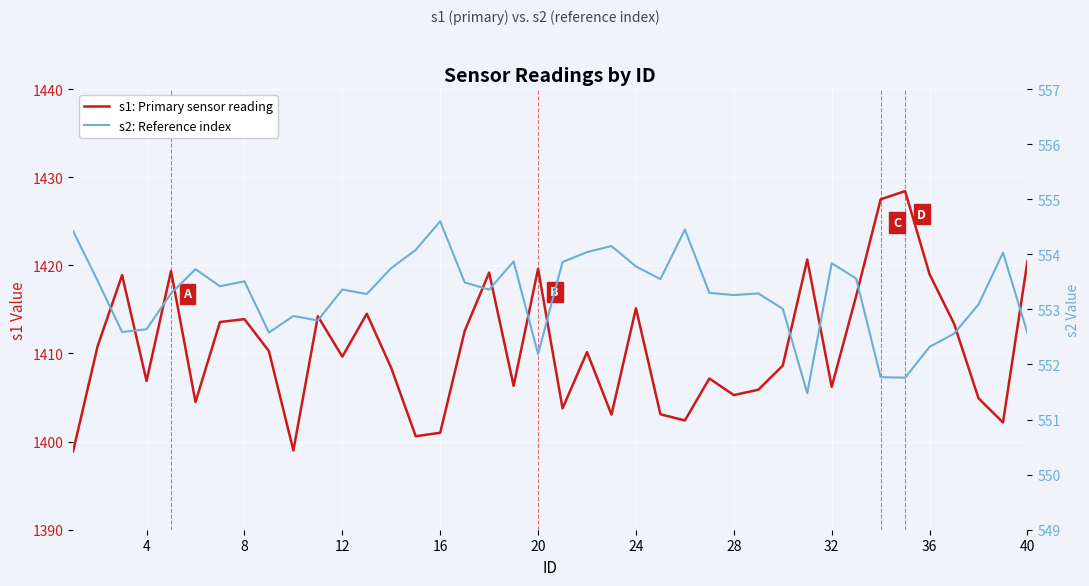

At how many categories does at least one series exceed 1354?

40